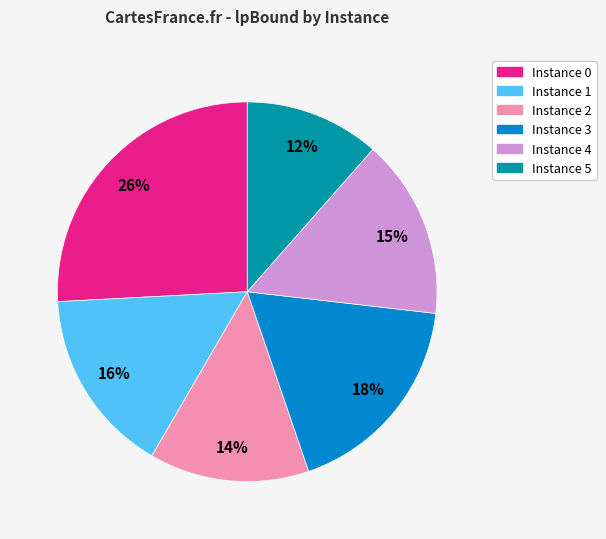

The Instance 0 slice represents 26% of the pie. True or false?

True